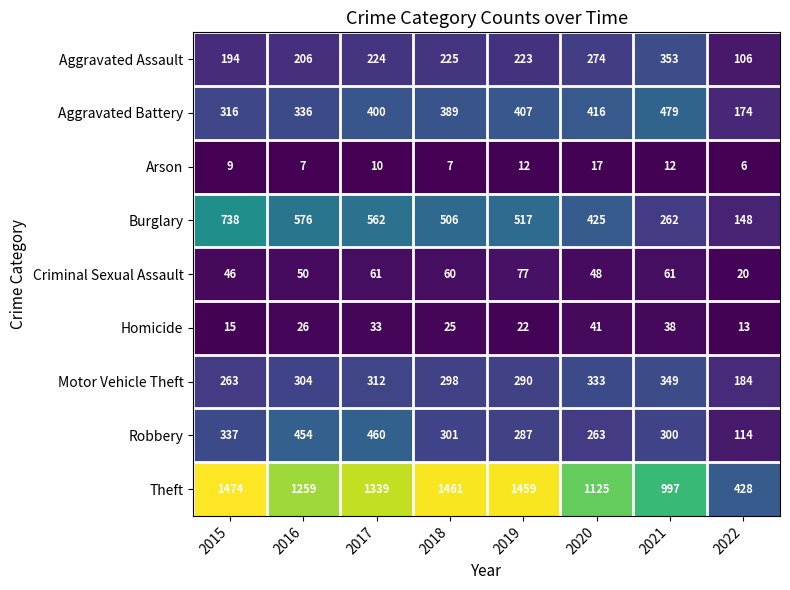

The value of Aggravated Battery at 2016 is 336. True or false?

True